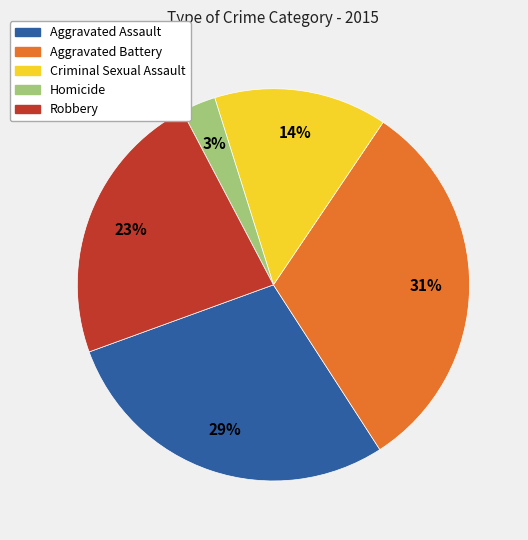

What percentage is the Criminal Sexual Assault slice, to the nearest percent?

14%